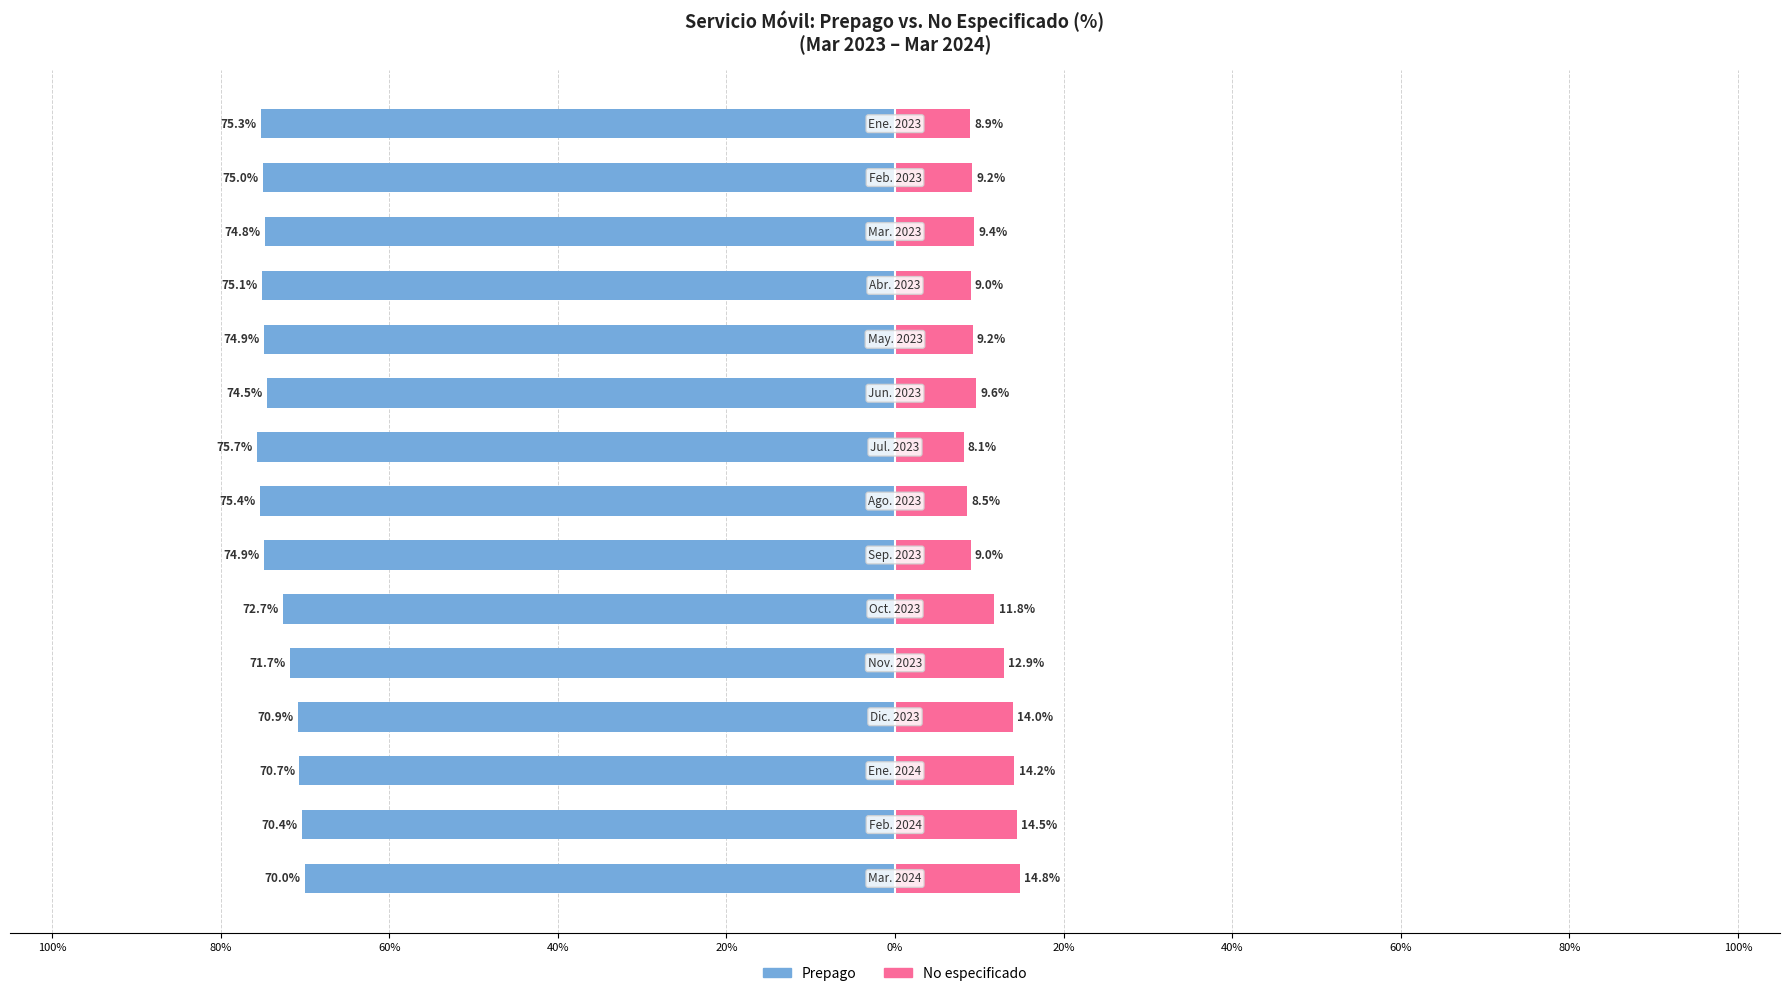

Reading left to right, list all the values displayed in this chart.

Prepago: -70.0	-70.4	-70.7	-70.9	-71.7	-72.7	-74.9	-75.4	-75.7	-74.5	-74.9	-75.1	-74.8	-75.0	-75.3
No especificado: 14.8	14.5	14.2	14.0	12.9	11.8	9.0	8.5	8.1	9.6	9.2	9.0	9.4	9.2	8.9